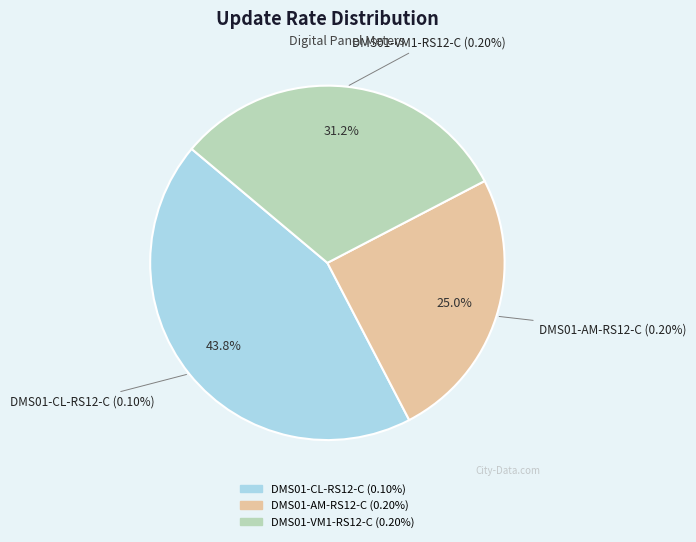

What is the ratio of the value at DMS01-VM1-RS12-C (0.20%) to the value at DMS01-CL-RS12-C (0.10%)?

0.7